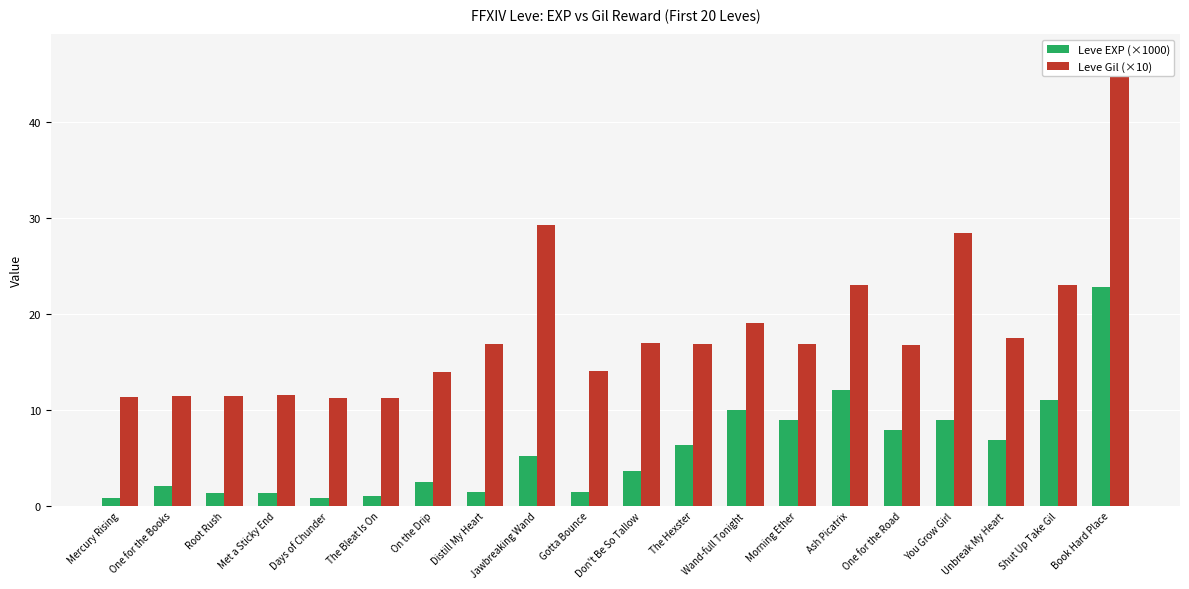

Which series has the largest range (max minus min)?

Leve Gil (×10)